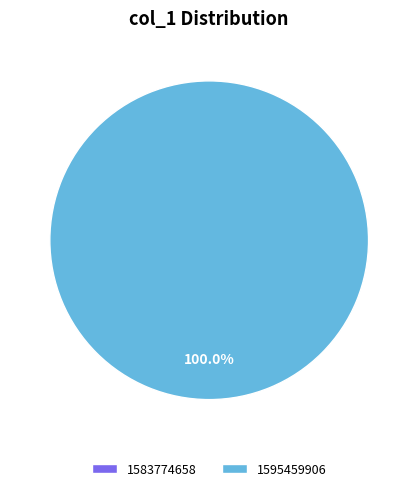

Which category accounts for the majority?

1595459906